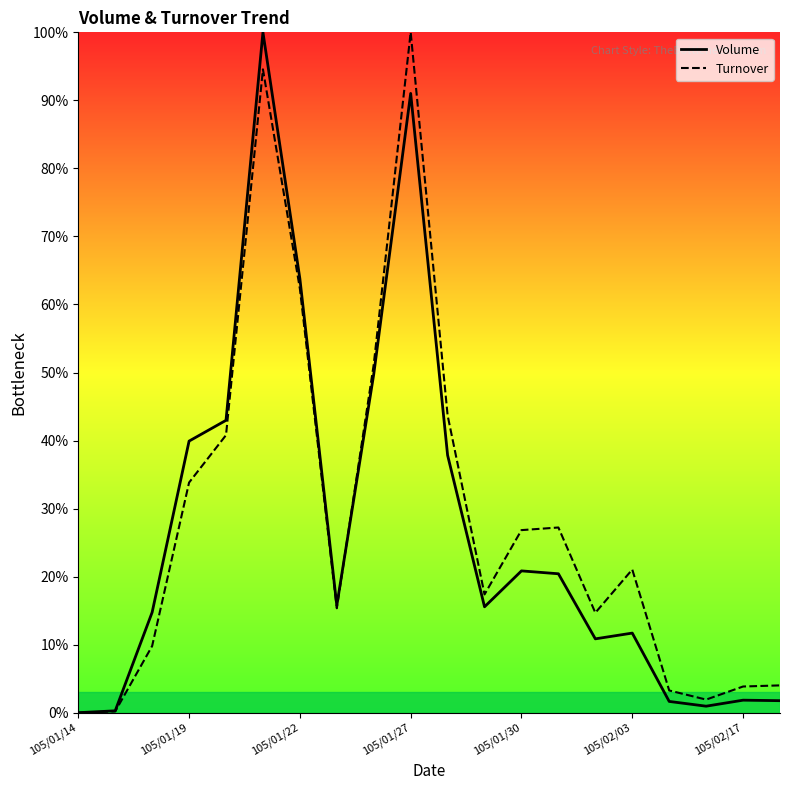

What is the difference between the maximum and second lowest values in the Volume series?

99.7